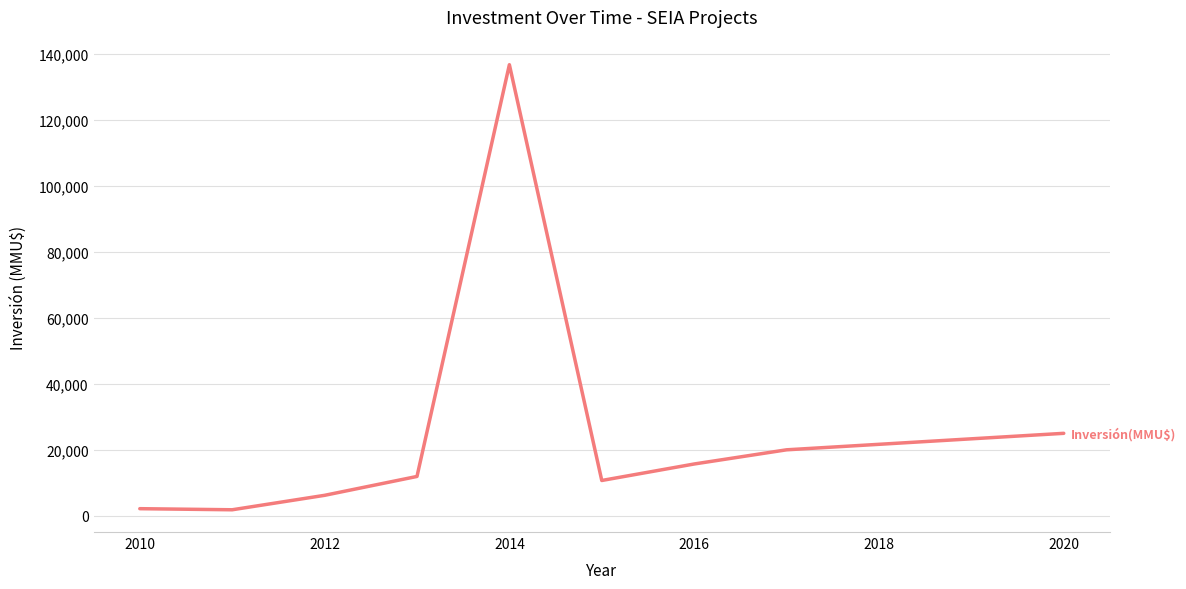

Is it true that the value at 2016 is 15700?

True